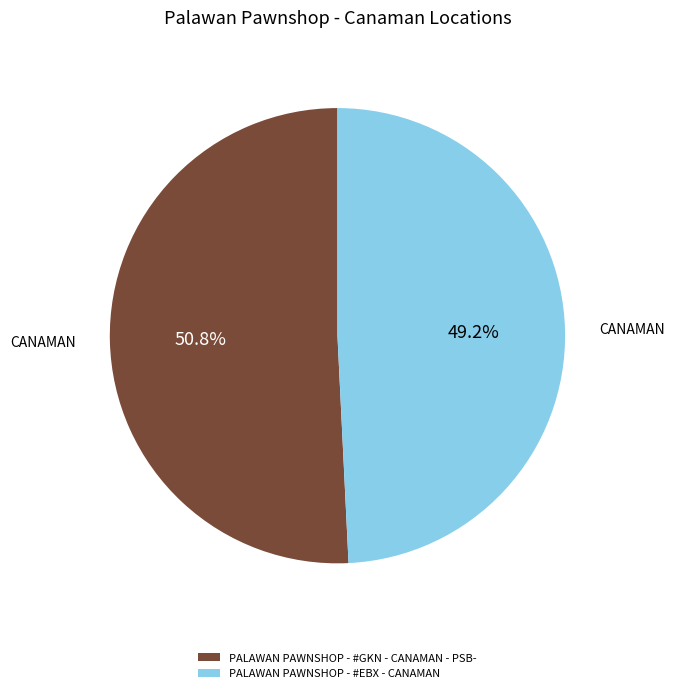

To the nearest percent, what portion does PALAWAN PAWNSHOP - #EBX - CANAMAN represent?

49%